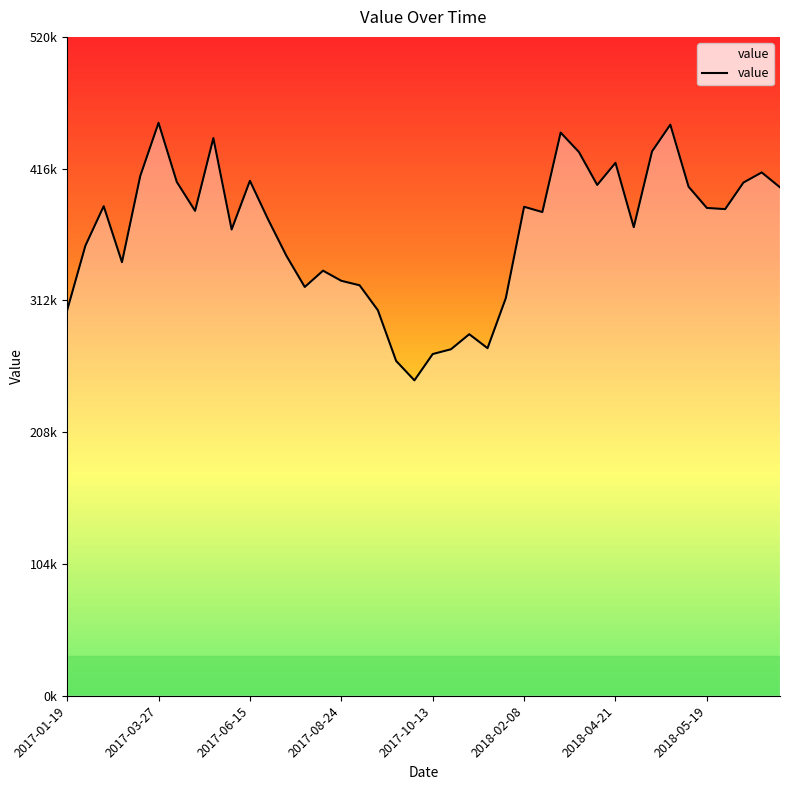

Does the chart display data point markers on the line(s)?

No